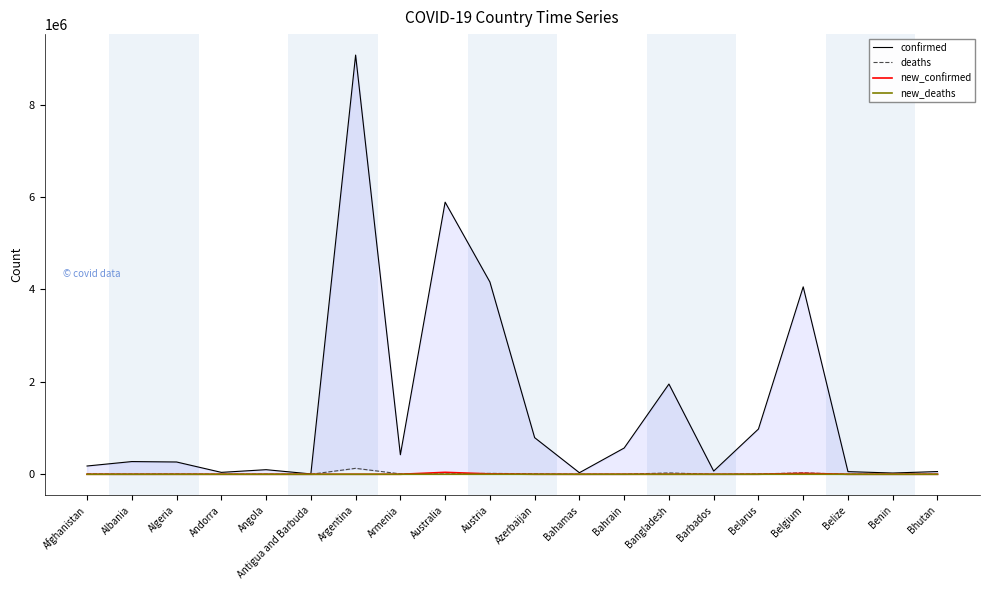

True or false: confirmed has more than 1 interior local peaks.

True